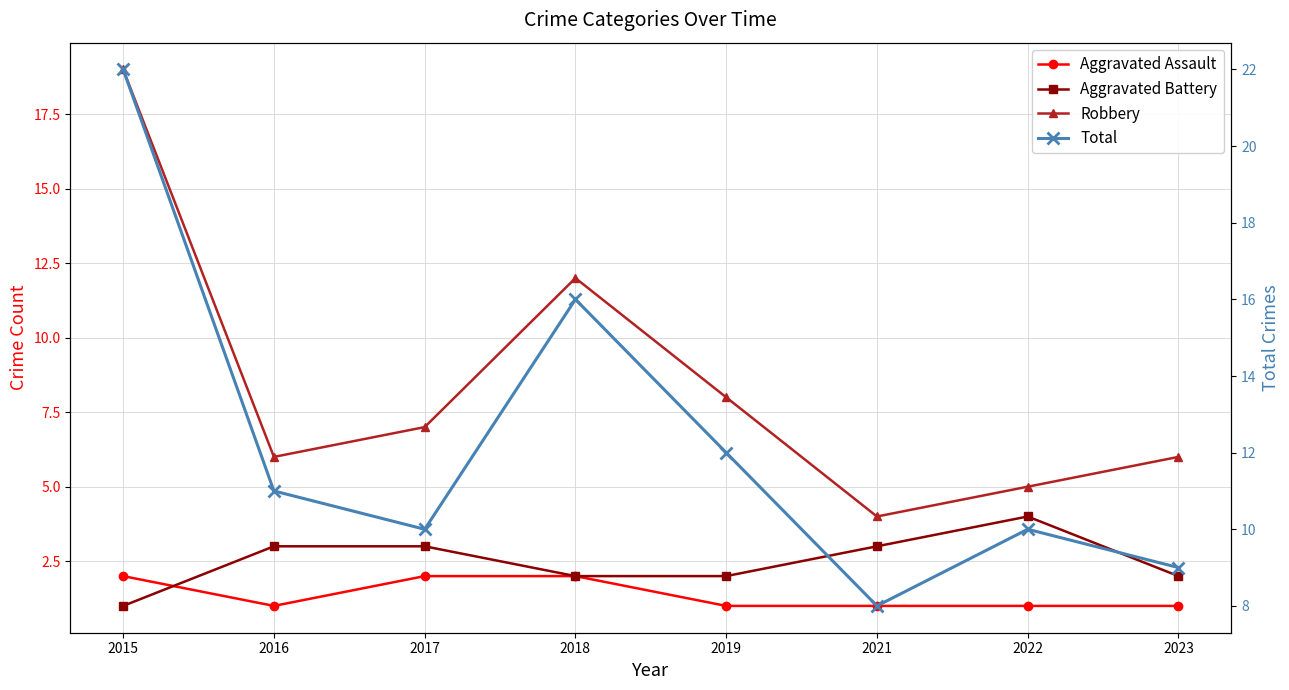

At which label does Robbery first exceed 7?

2015